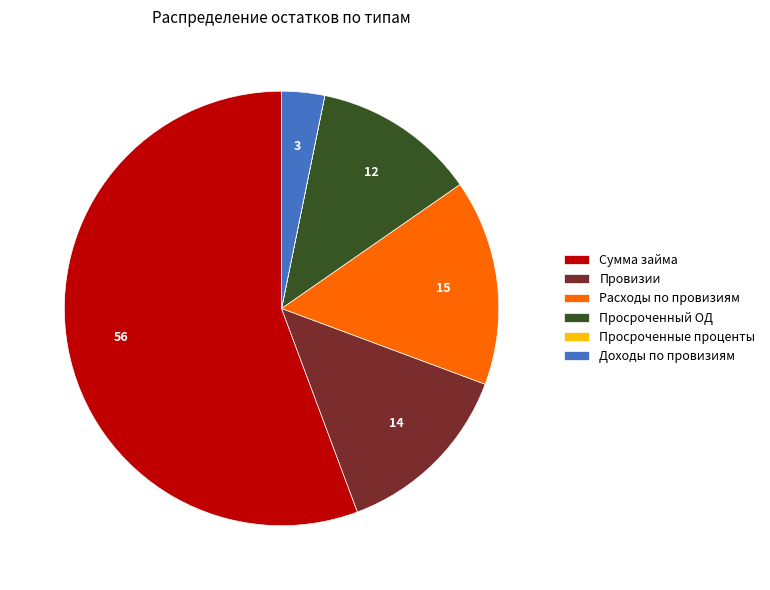

Does Сумма займа account for over 50% of the chart?

Yes